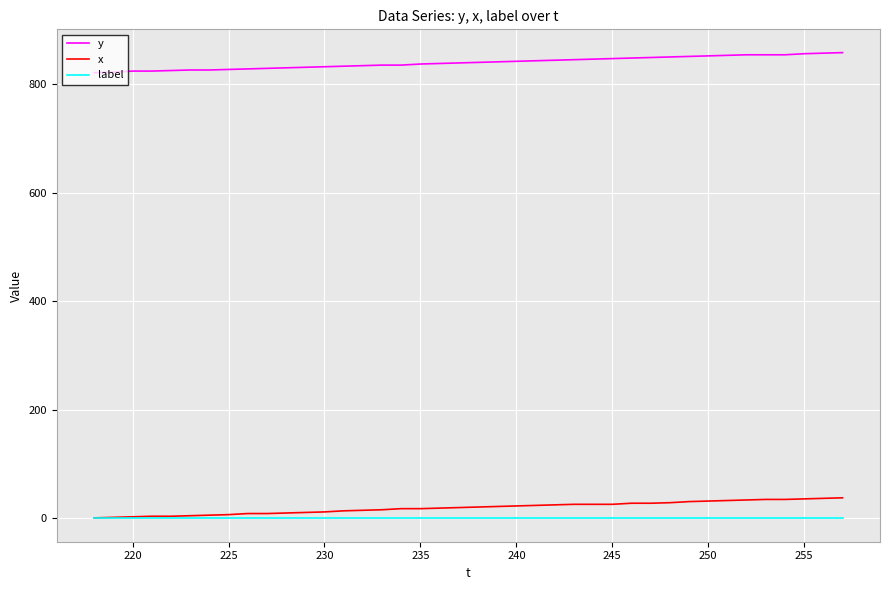

What is the sum of all y values?

33580